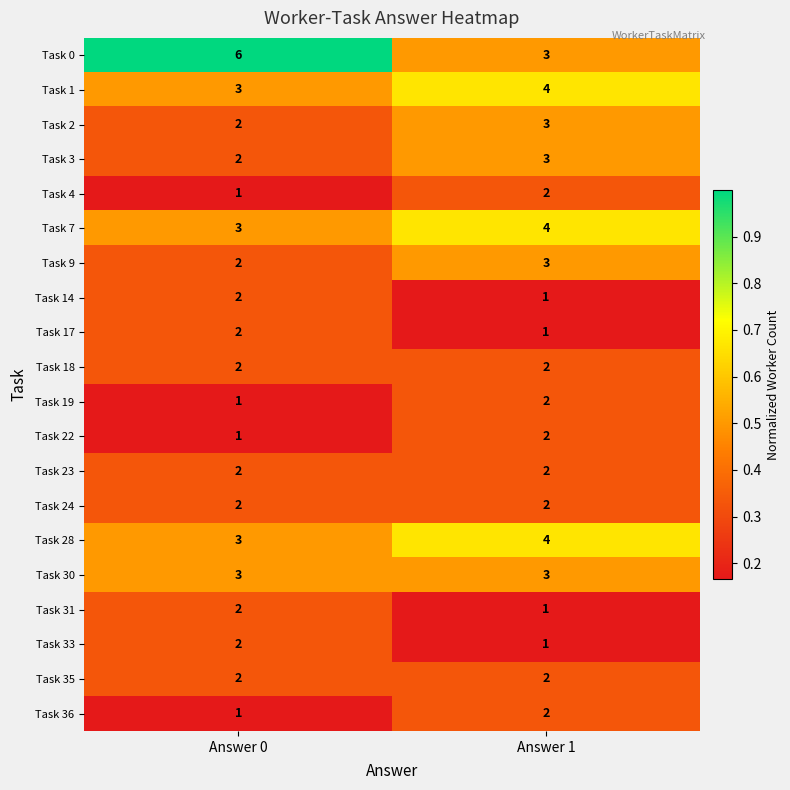

What is the sum of the Task 33 values at Answer 0 and Answer 1?

3